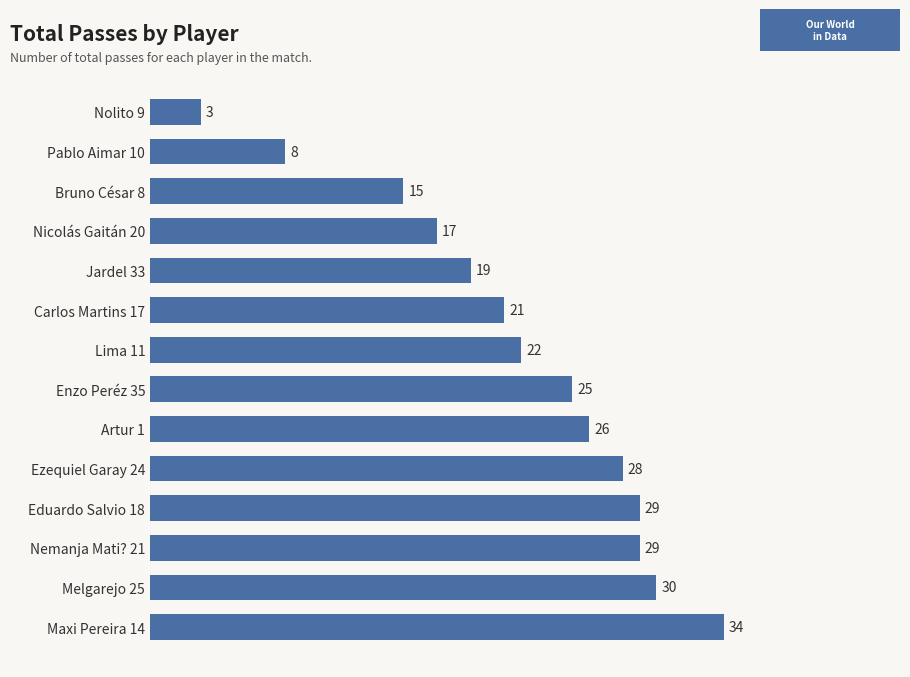

What is the difference between the values at Eduardo Salvio 18 and Maxi Pereira 14?

5